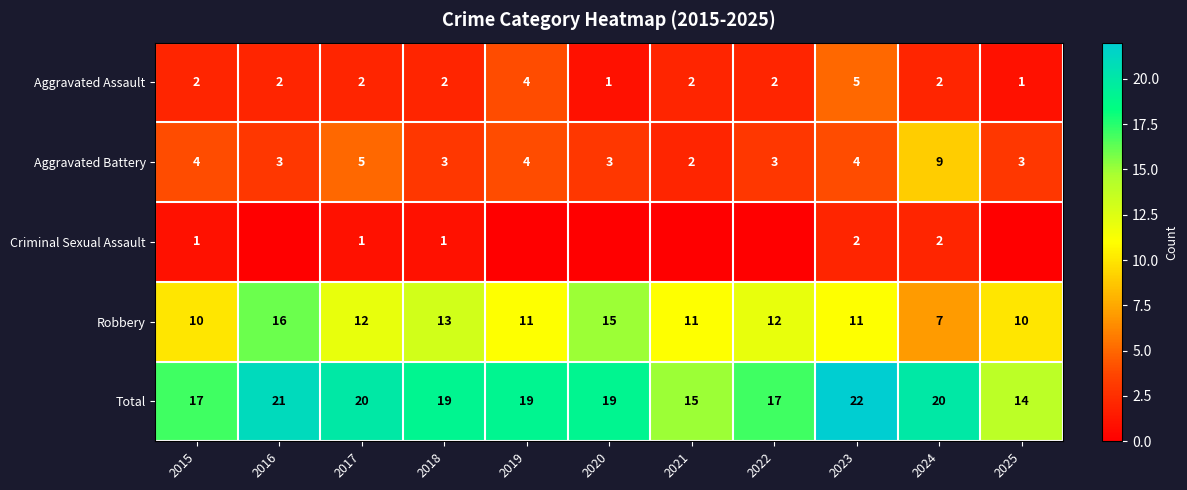

The Aggravated Battery series shows 2 at 2018. True or false?

False